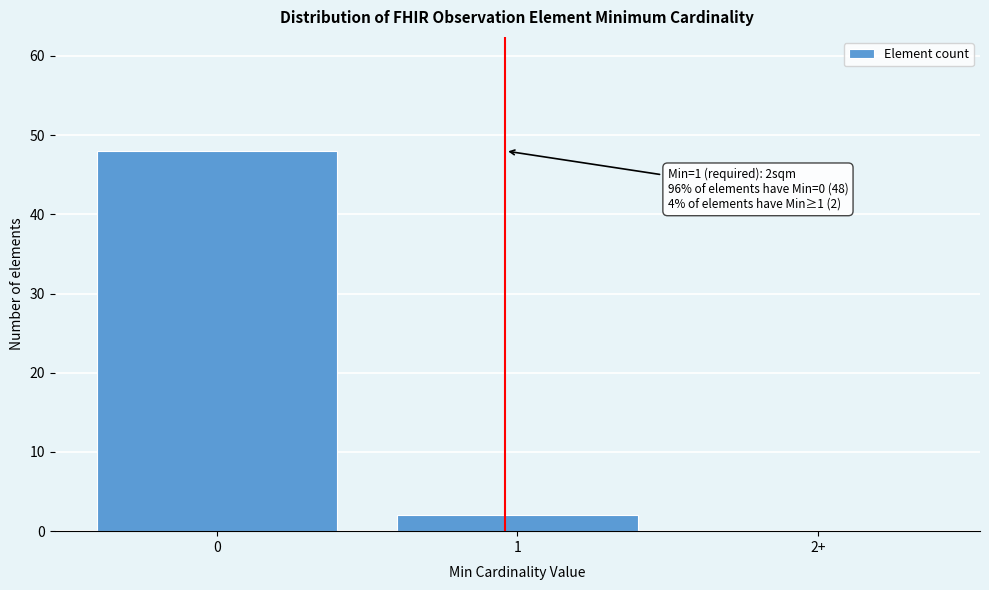

Reading left to right, extract all data points from this chart.

0=48	1=2	2+=0